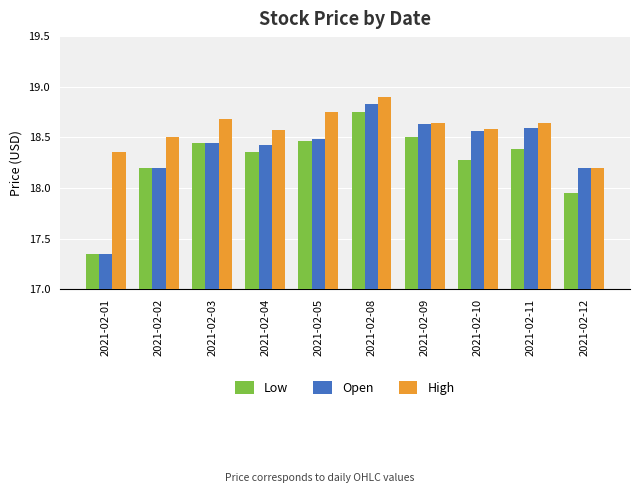

What is the difference between the Low values at 2021-02-02 and 2021-02-03?

0.2